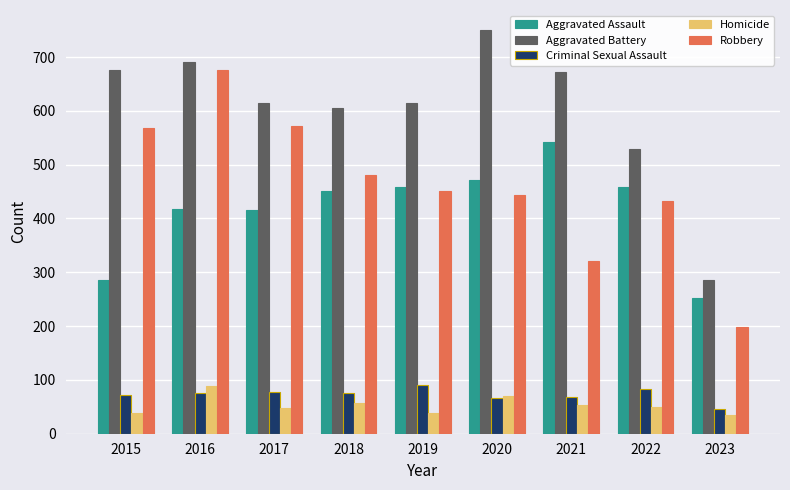

The value of Criminal Sexual Assault at 2016 is 75. True or false?

True